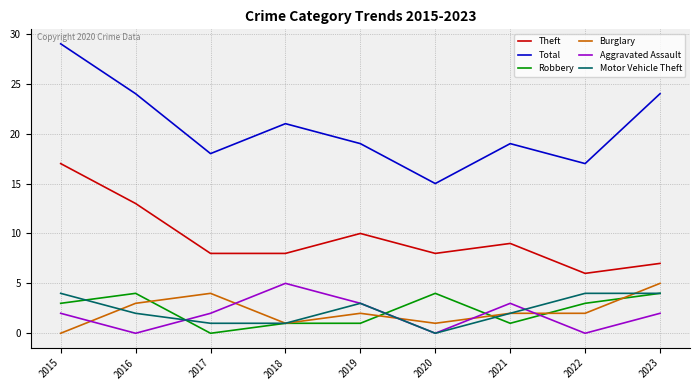

What is the difference between the highest and lowest values at 2019?

18